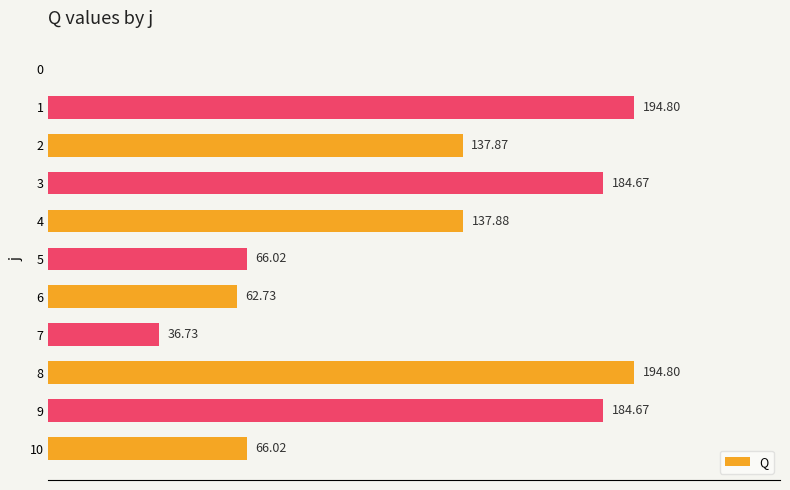

What is the change in value from 6 to 7?

-26.0